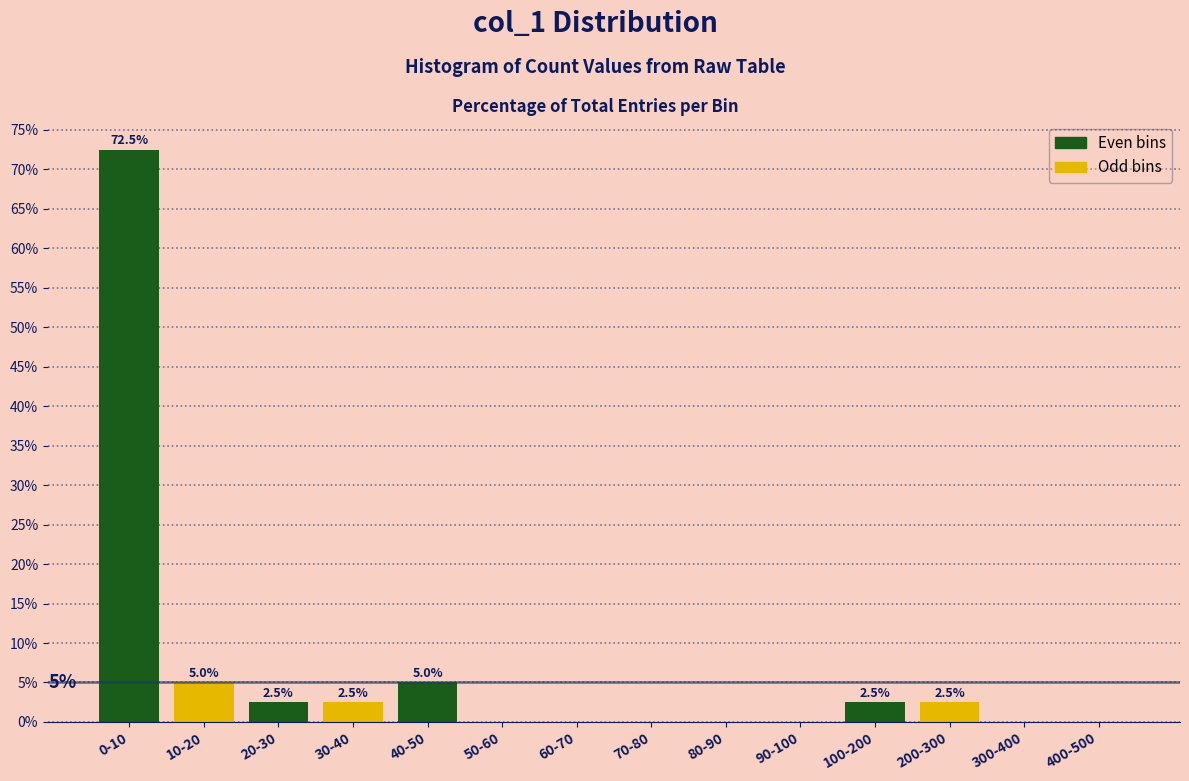

Reading left to right, list all the values displayed in this chart.

0-10=72.5	10-20=5.0	20-30=2.5	30-40=2.5	40-50=5.0	50-60=0.0	60-70=0.0	70-80=0.0	80-90=0.0	90-100=0.0	100-200=2.5	200-300=2.5	300-400=0.0	400-500=0.0